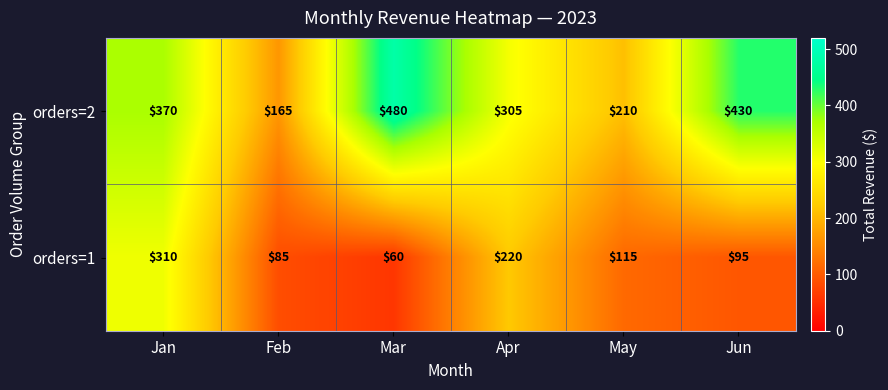

Is the value of orders=1 at Feb greater than the value of orders=2 at Apr?

No